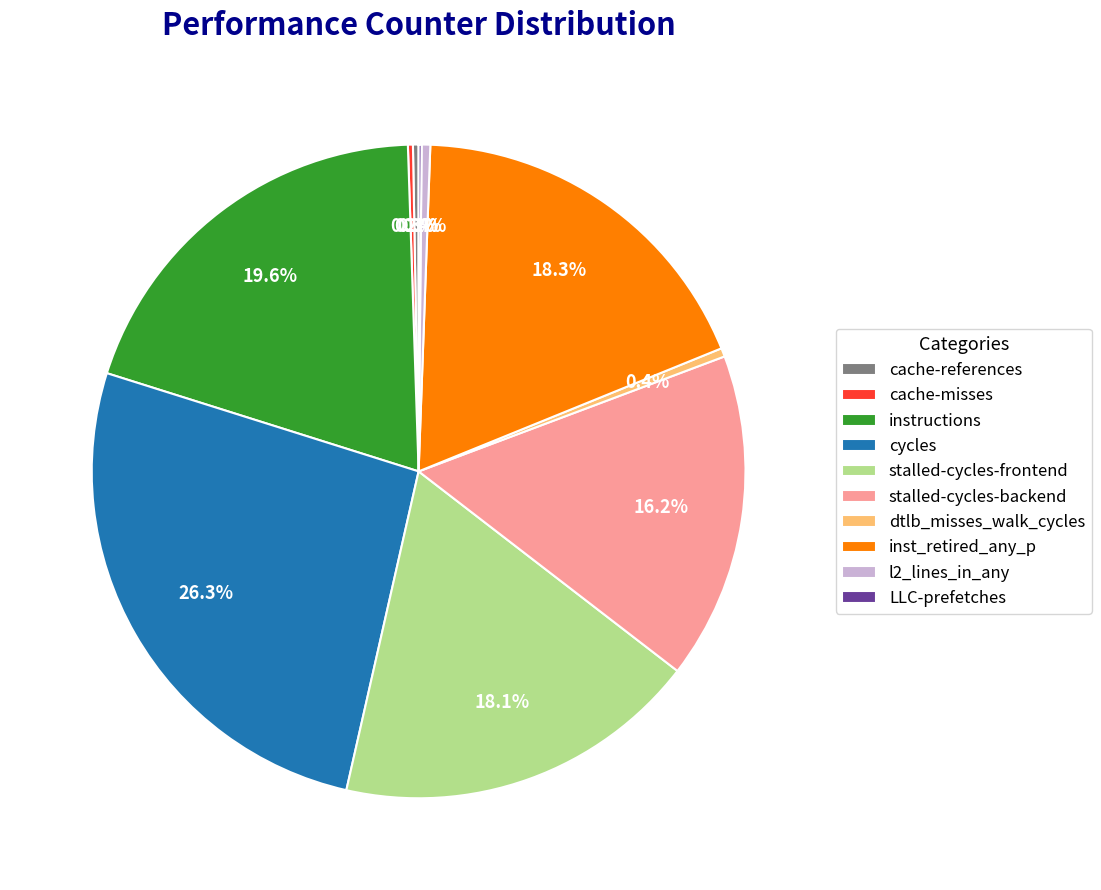

Approximately how many times larger is the value at cycles compared to l2_lines_in_any?

62.1